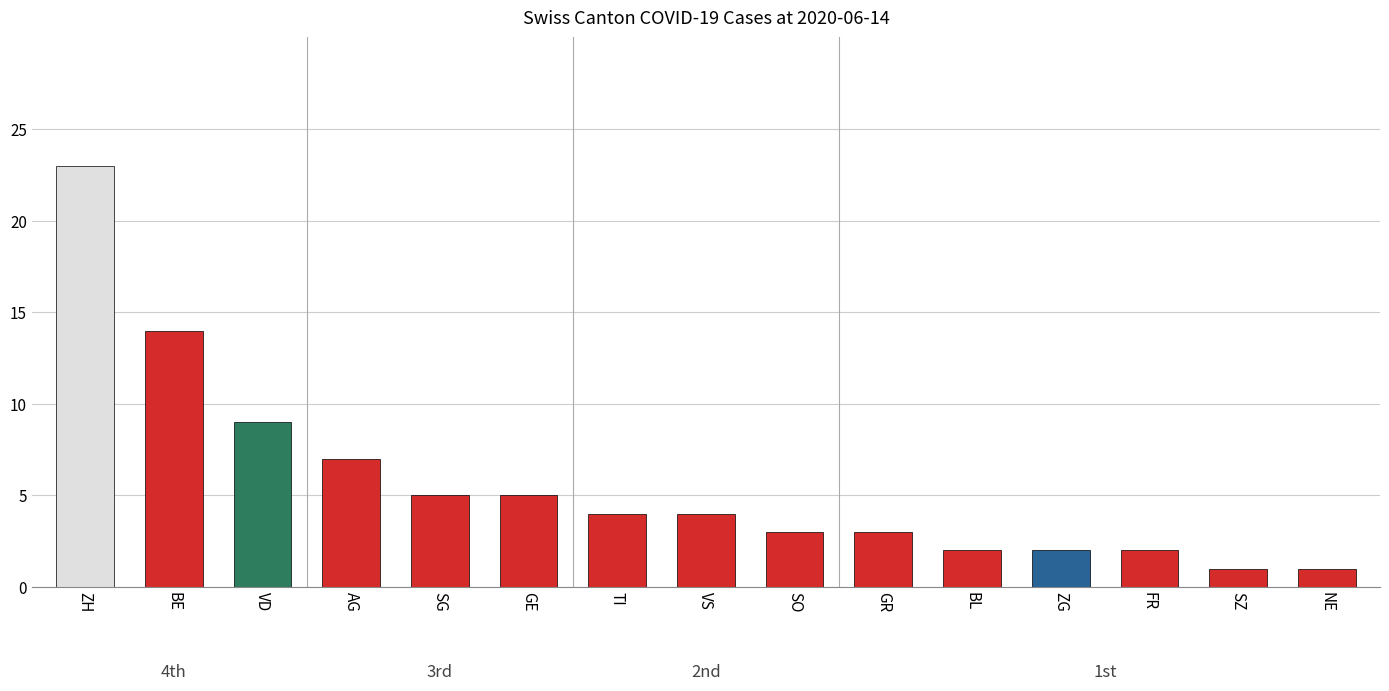

What is the maximum value shown in the chart?

23